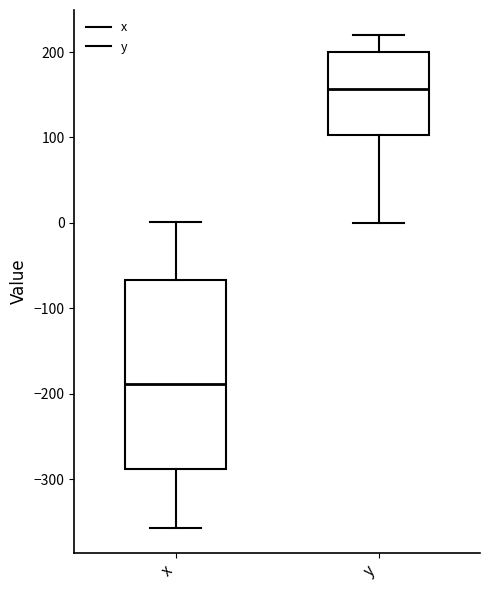

Reading left to right, transcribe this box plot: for each box, give where its median line is, the range the box spans, and where its two whiskers end, as read against the y-axis. The values are not printed on the chart, so give them approximately, as read against the axis.

x: median -190, box -290 to -70, whiskers -360 to 0
y: median 160, box 100 to 200, whiskers 0 to 220